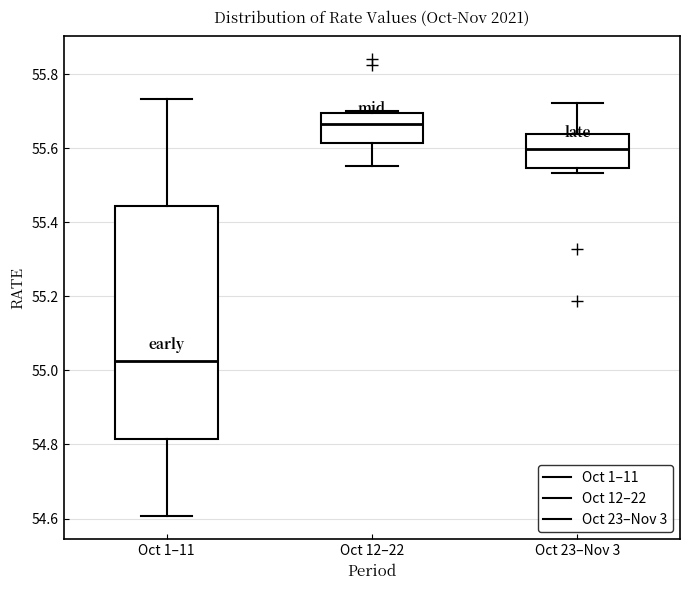

Reading left to right, transcribe this box plot: for each box, give where its median line is, the range the box spans, and where its two whiskers end, as read against the y-axis. The values are not printed on the chart, so give them approximately, as read against the axis.

Oct 1–11: median 55.02, box 54.82 to 55.44, whiskers 54.60 to 55.74
Oct 12–22: median 55.66, box 55.62 to 55.70, whiskers 55.56 to 55.70
Oct 23–Nov 3: median 55.60, box 55.54 to 55.64, whiskers 55.54 (just below the box's lower edge) to 55.72